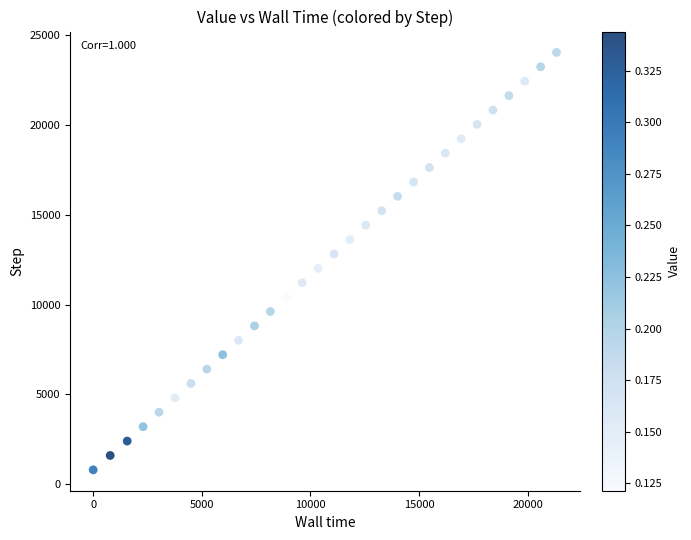

What is the range of Y values (max minus min)?

23229